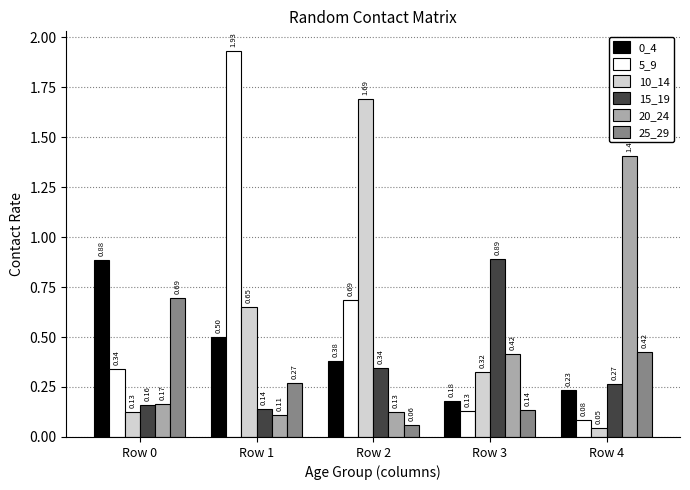

Between Row 2 and Row 4, which series saw the biggest shift?

10_14